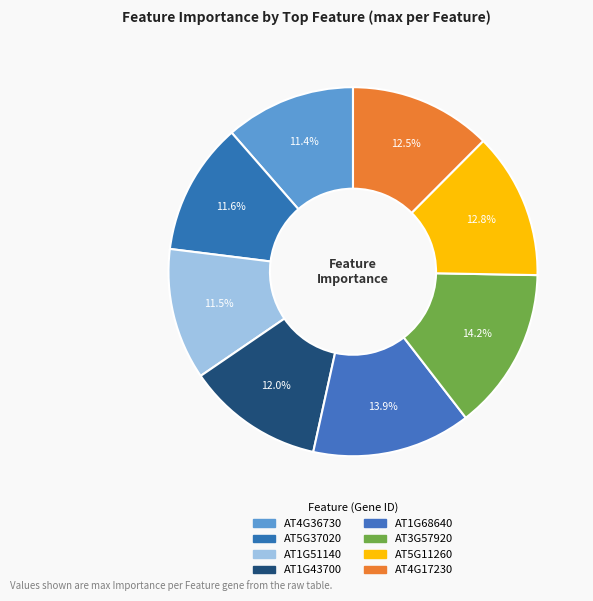

To the nearest percent, what is the average slice percentage?

12%